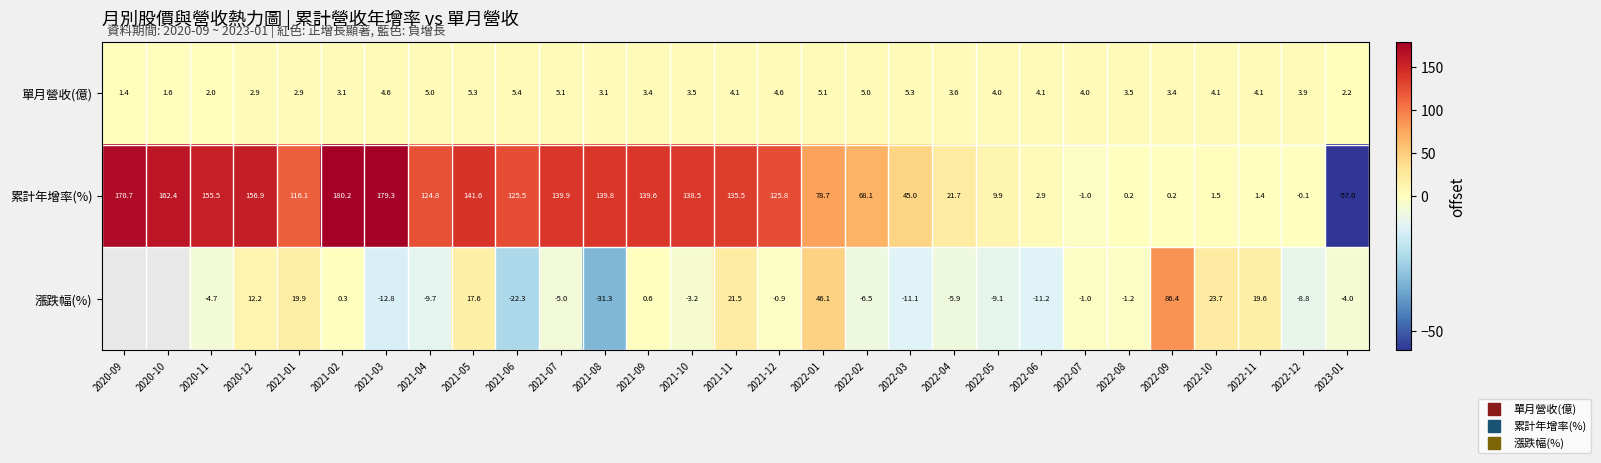

What is the spread (max minus min) of values at 2020-11?

160.2